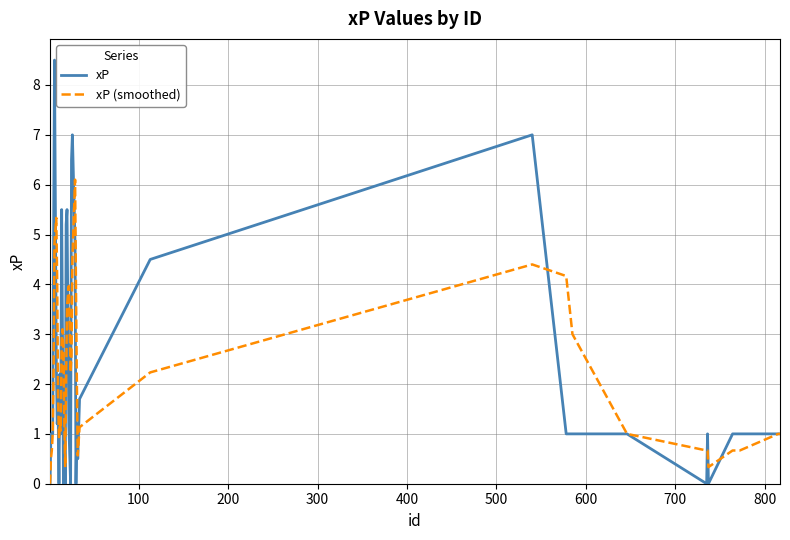

List the series in order of their peak value, lowest first.

xP (smoothed), xP